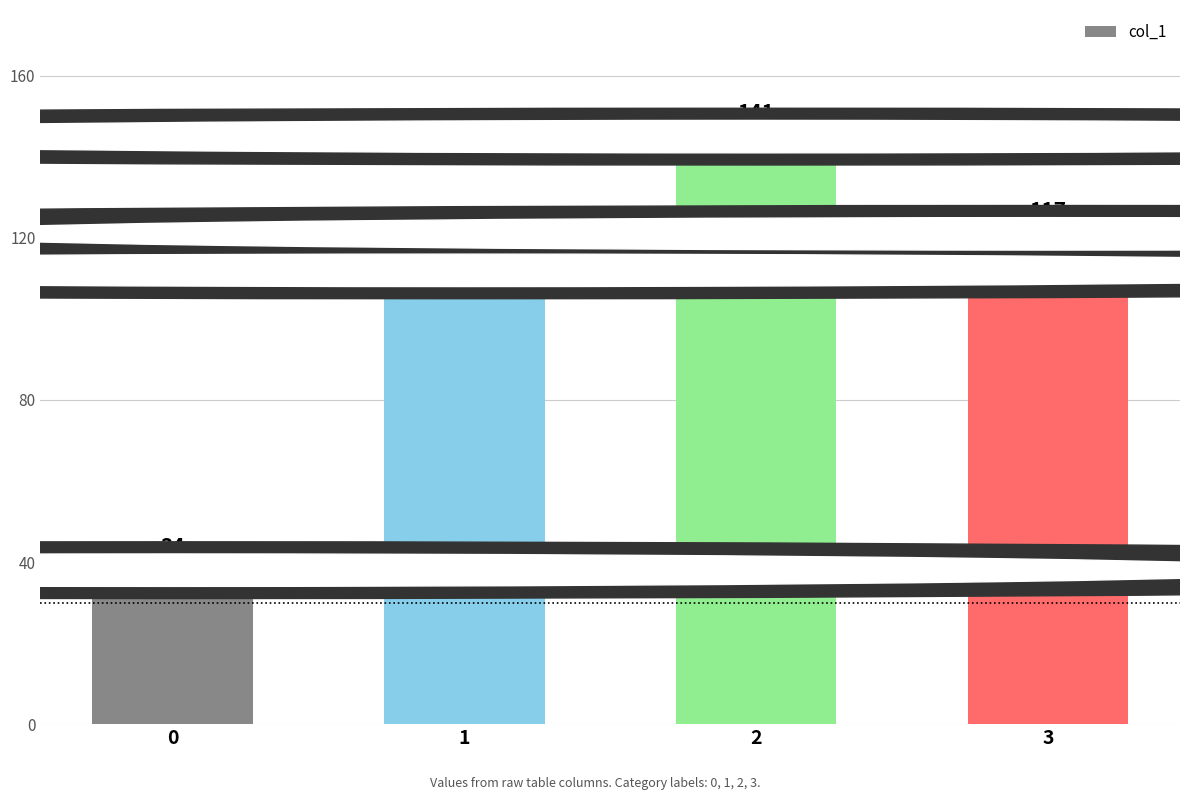

What is the sum of all values?

400